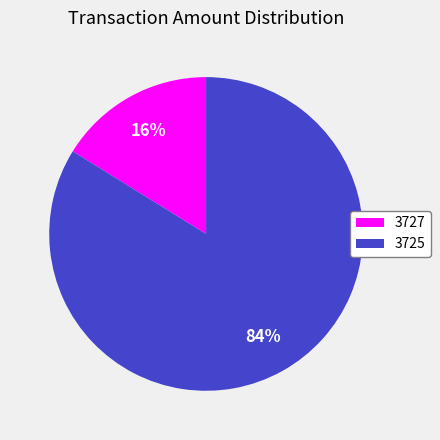

To the nearest percent, what is the combined percentage of 3727 and 3725?

100%